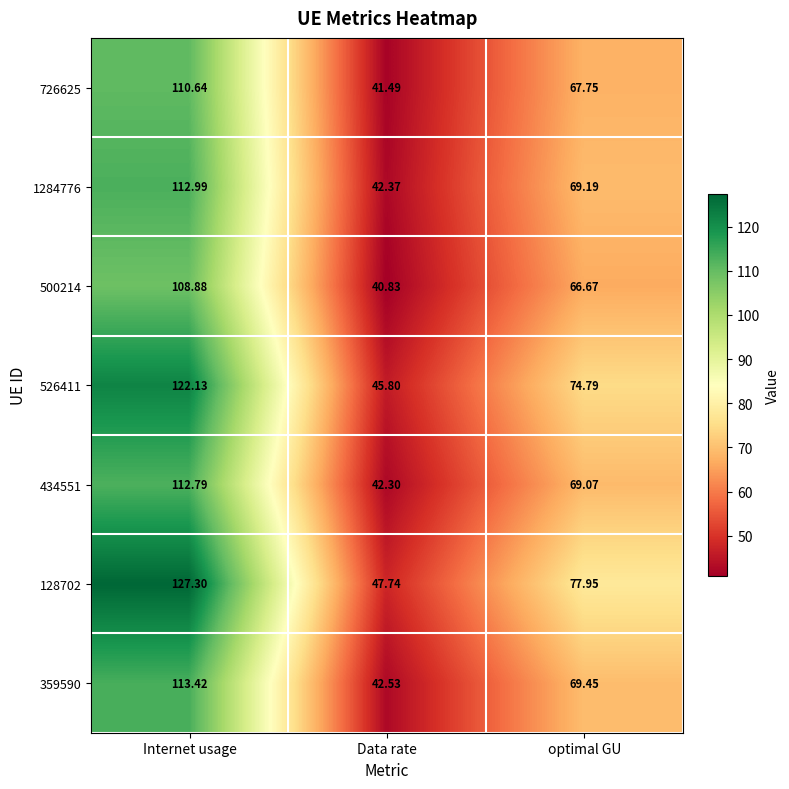

What is the spread (max minus min) of values at optimal GU?

11.3